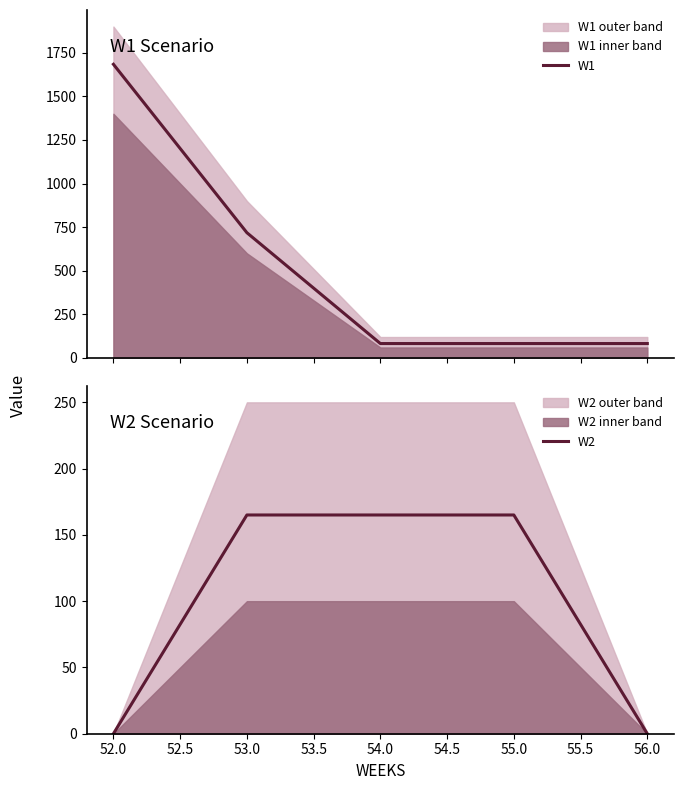

List the series in order of their overall mean, highest first.

W1, W2